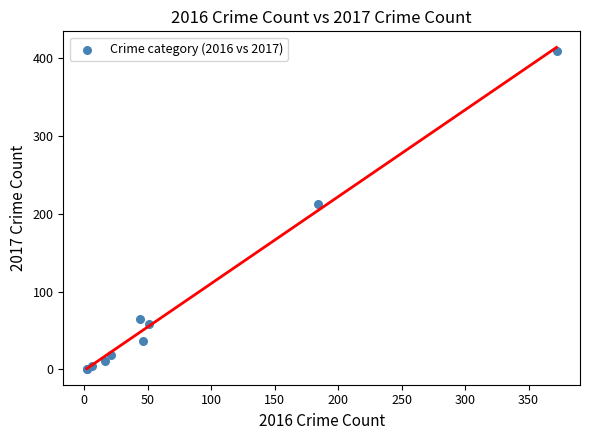

What Y value in the scatter plot is closest to 205?

213